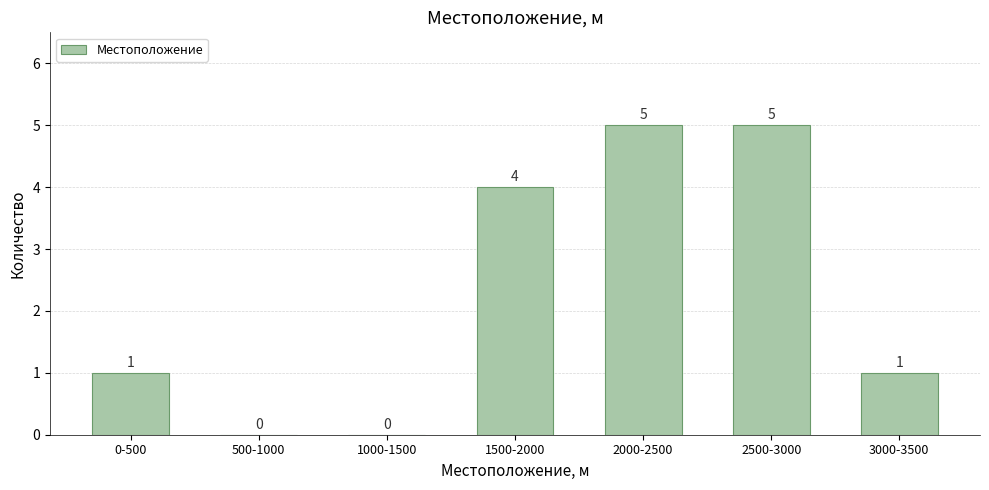

Reading left to right, what are all the values shown in this chart?

0-500=1	500-1000=0	1000-1500=0	1500-2000=4	2000-2500=5	2500-3000=5	3000-3500=1